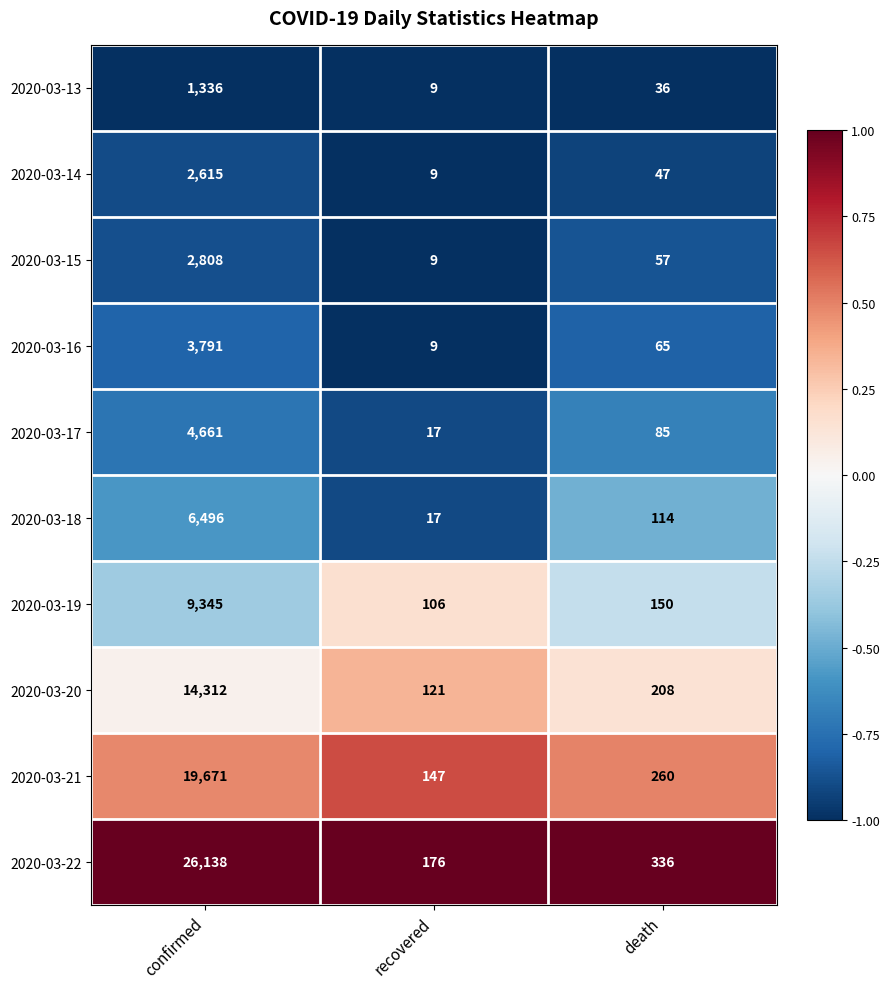

True or false: 2020-03-14 has a value of 9 at recovered.

True